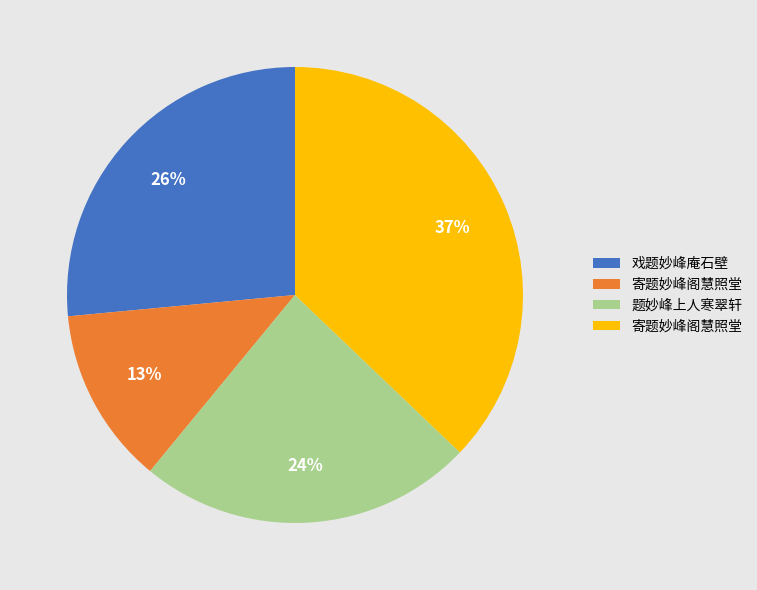

Is there any slice that represents more than half of the pie?

No